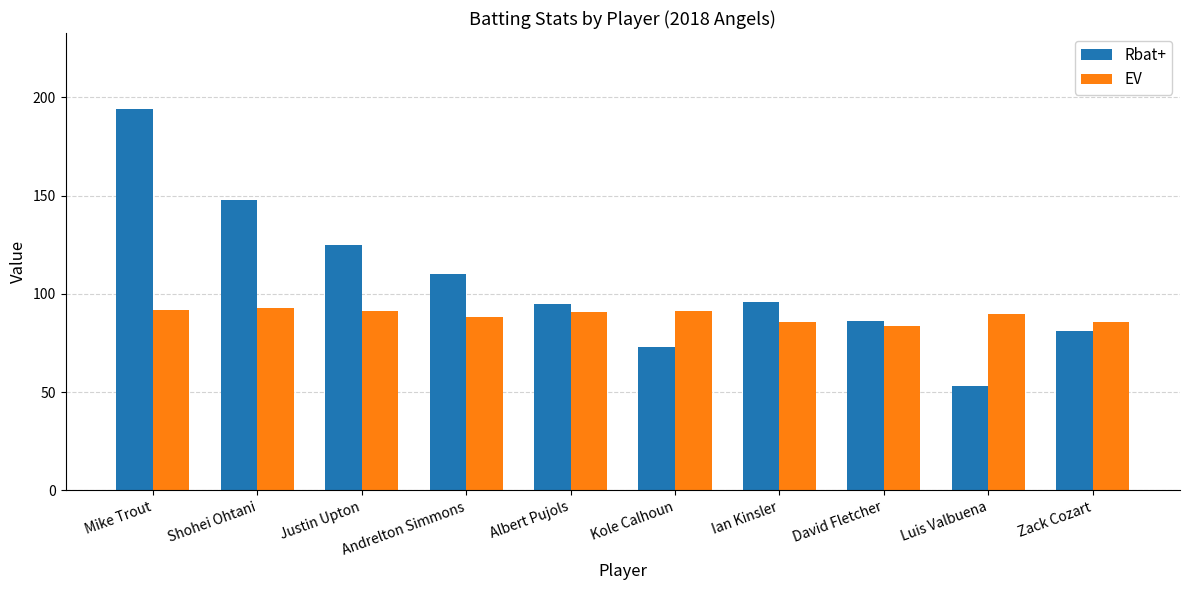

What is the minimum value shown in the chart?

53.0